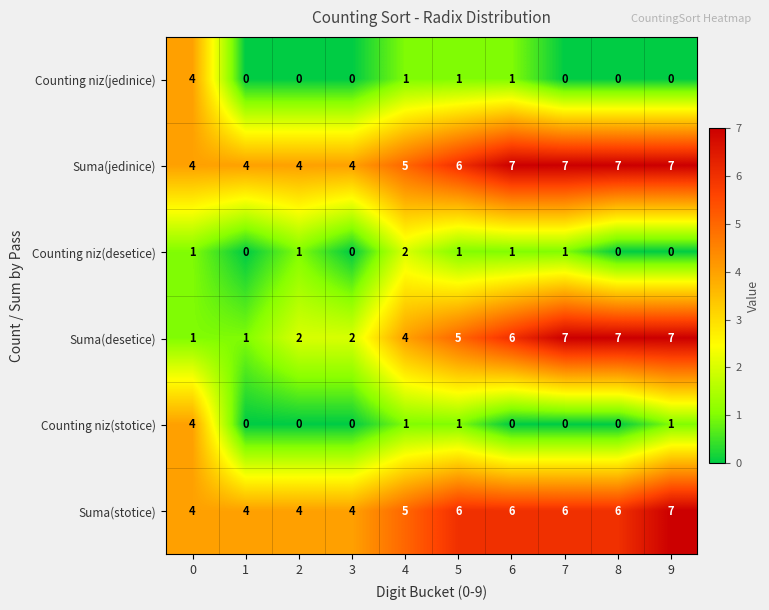

How many series are shown in this chart?

6